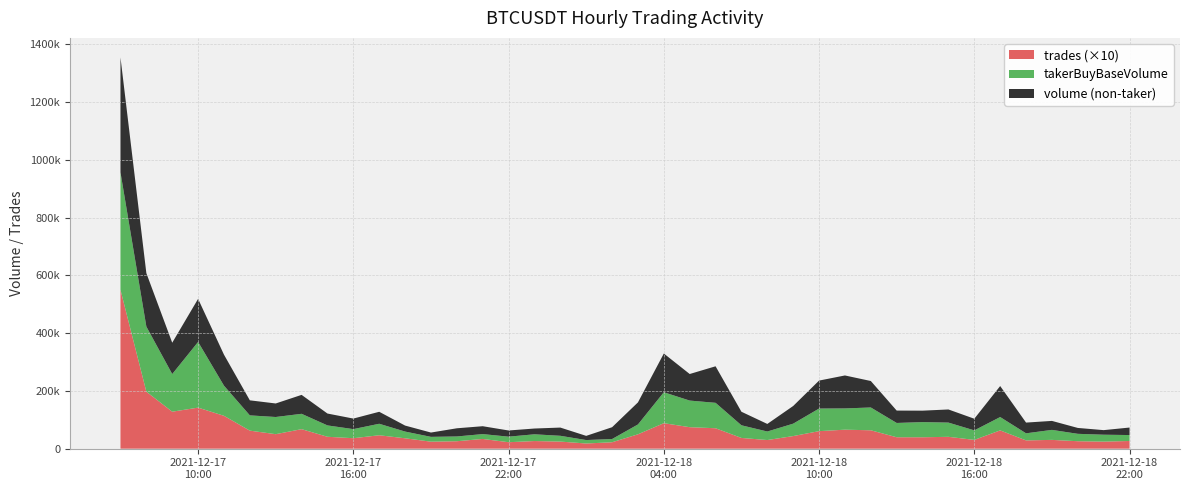

Reading left to right, list all the values displayed in this chart.

takerBuyBaseVolume: 406260.2	225255.7	130232.7	227297.3	104275.3	52812.5	59453.6	53103.0	39276.0	31462.2	39761.0	23232.5	16639.3	16479.0	16776.1	19217.6	23316.7	20022.3	11891.5	11149.0	34078.1	107036.5	92111.6	87945.9	43784.0	29524.8	42918.7	78194.0	73555.6	78930.8	49447.0	52465.9	49237.8	32939.5	46137.6	24514.4	34578.5	25595.2	23862.8	20570.1
volume: 804289.5	410194.1	238713.0	376438.2	211656.5	104880.4	106287.7	118670.8	80396.9	67964.8	81237.0	44011.5	31589.0	44778.1	44056.2	40594.1	43322.7	48502.5	26407.2	52024.9	110460.1	241094.6	184040.5	214398.6	90626.2	55736.3	104143.5	175019.1	187662.5	170533.4	92307.2	92059.3	94699.9	73249.1	153482.7	61662.2	65671.3	45979.2	39741.6	46547.8
trades: 54982.0	19735.0	12804.0	14213.0	11376.0	6246.0	5018.0	6757.0	4122.0	3626.0	4646.0	3598.0	2425.0	2580.0	3370.0	2238.0	2644.0	2456.0	1793.0	2224.0	4975.0	8825.0	7441.0	7075.0	3716.0	2988.0	4364.0	6068.0	6577.0	6368.0	3957.0	3953.0	4104.0	3041.0	6334.0	2866.0	3046.0	2582.0	2446.0	2660.0